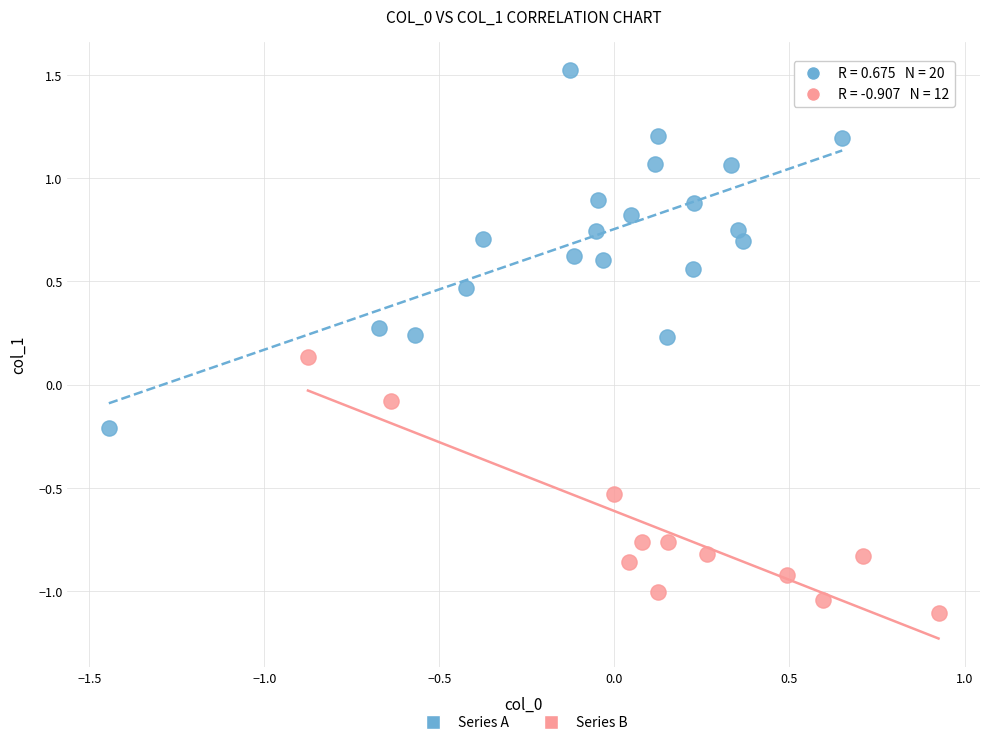

Which series contains the lowest Y value?

Series B